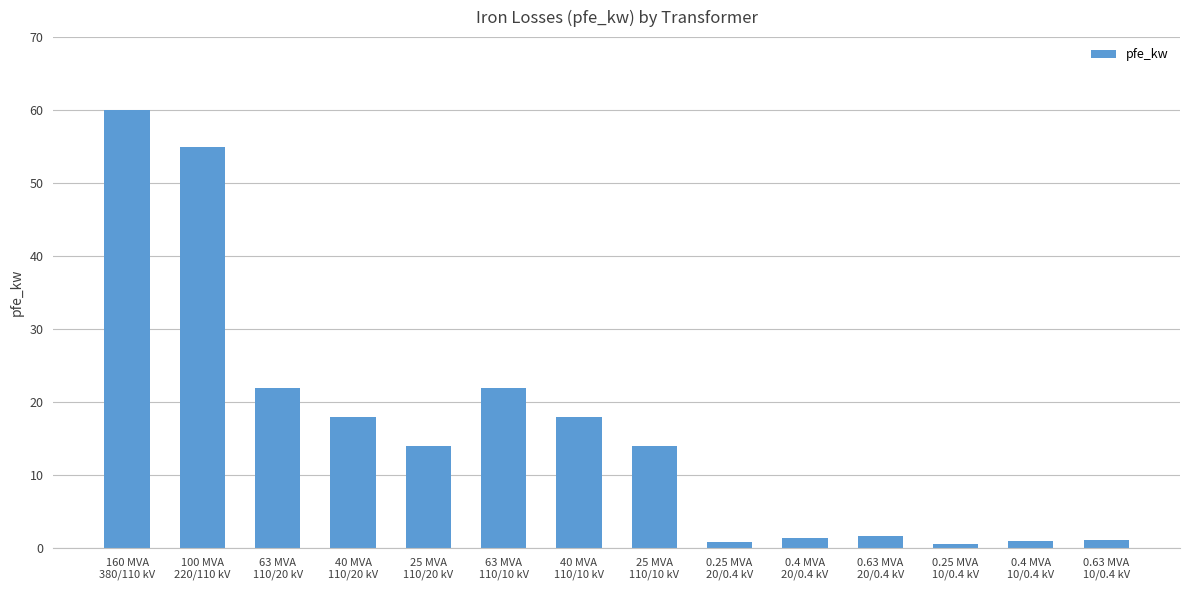

The chart shows a value of 20.4 at 25 MVA
110/10 kV. True or false?

False